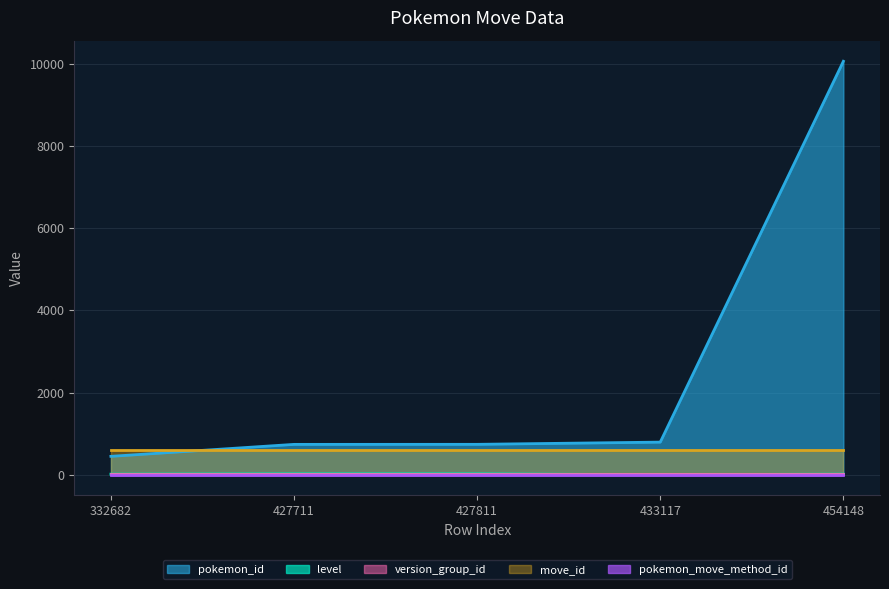

True or false: pokemon_id and version_group_id intersect in this chart.

False